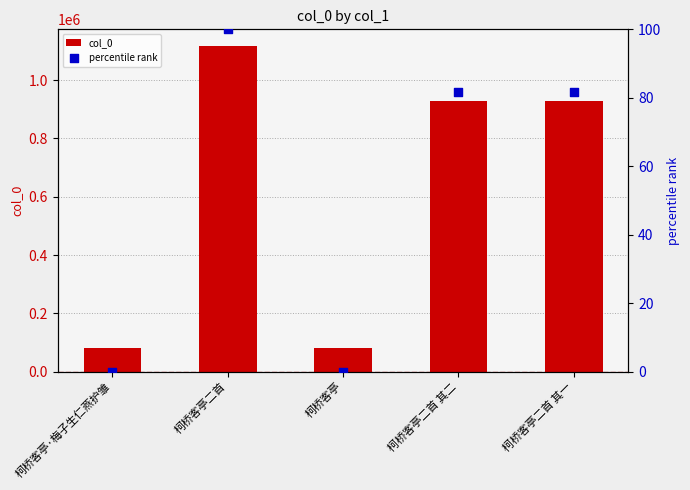

What is the total value across all series at 柯桥客亭·梅子生仁燕护雏?

80887.0